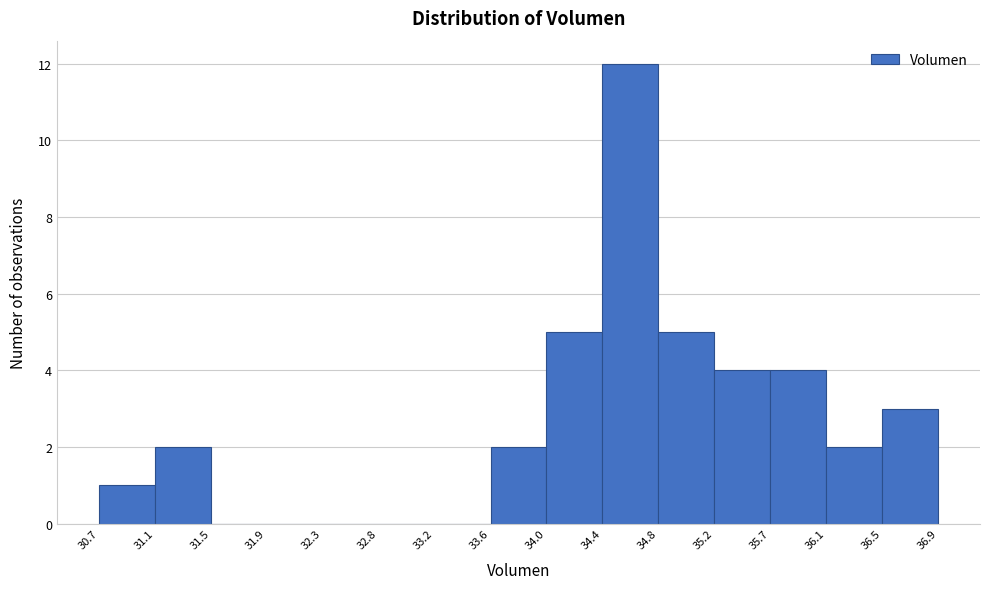

Which range on the x-axis has the tallest bar?

34.4 to 34.8